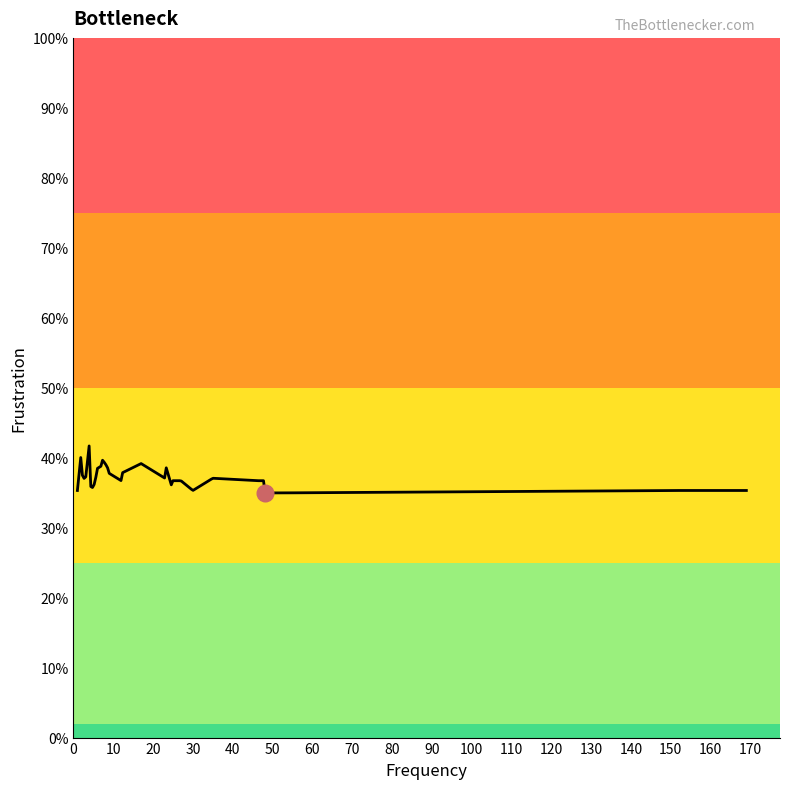

Is this an area chart (filled region under the line)?

Yes